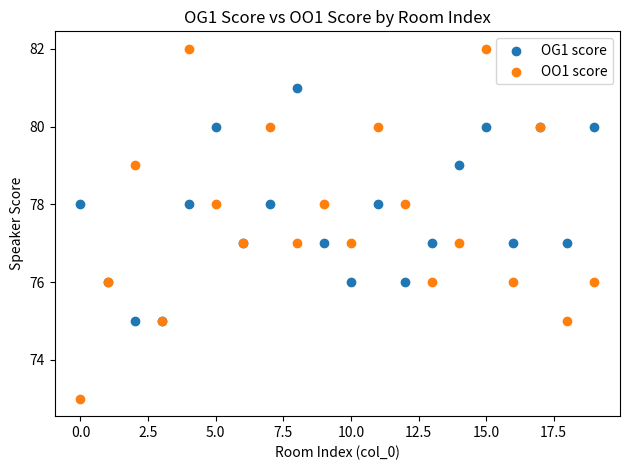

Which series contains the lowest Y value?

OO1 score